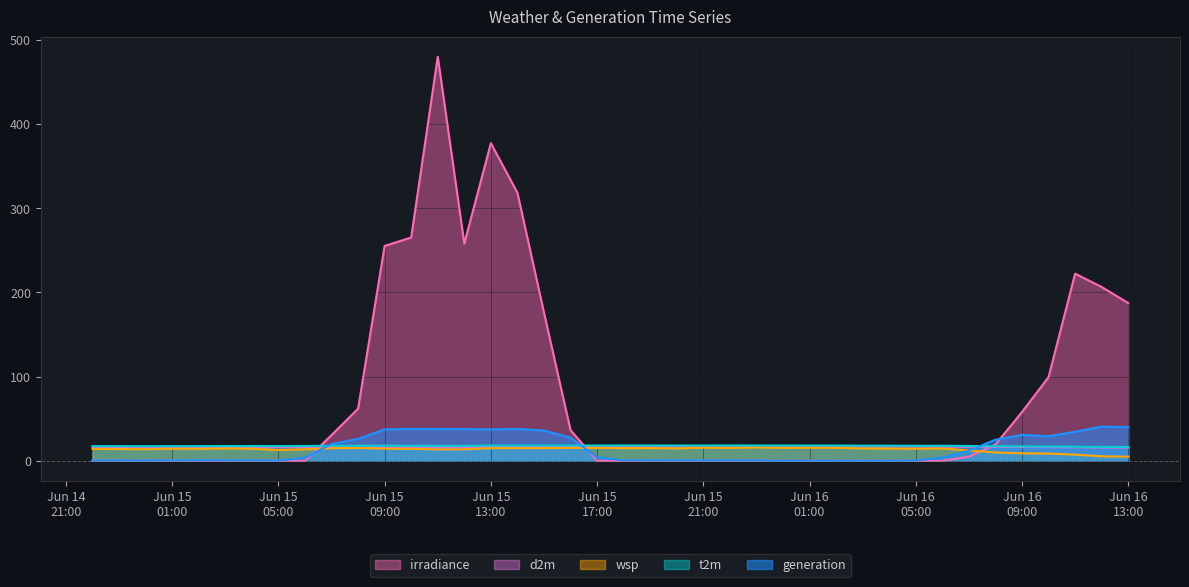

Where does the irradiance series first go above 0?

2024-06-15 07:00:00